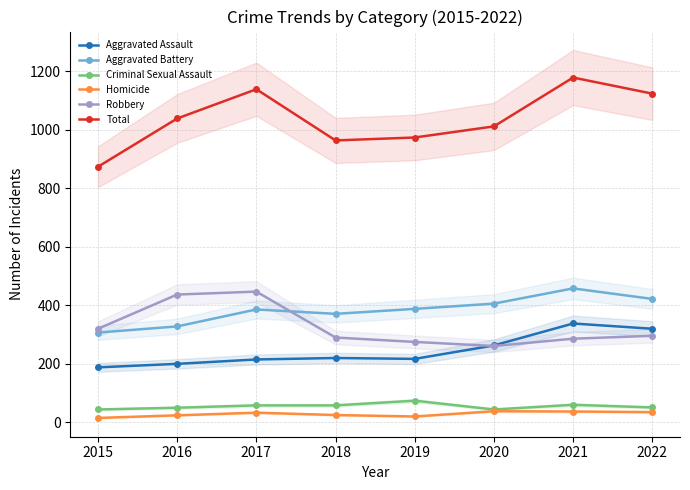

What is the average value of the Aggravated Assault series?

245